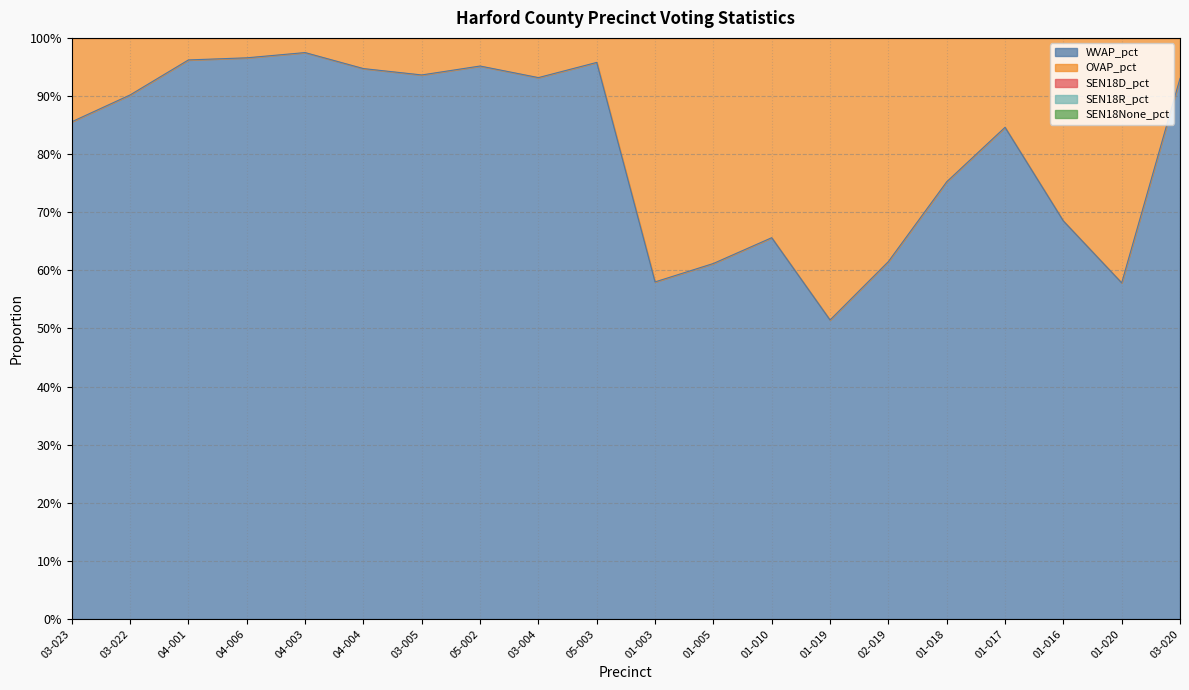

True or false: SEN18D_pct and WVAP_pct intersect in this chart.

False